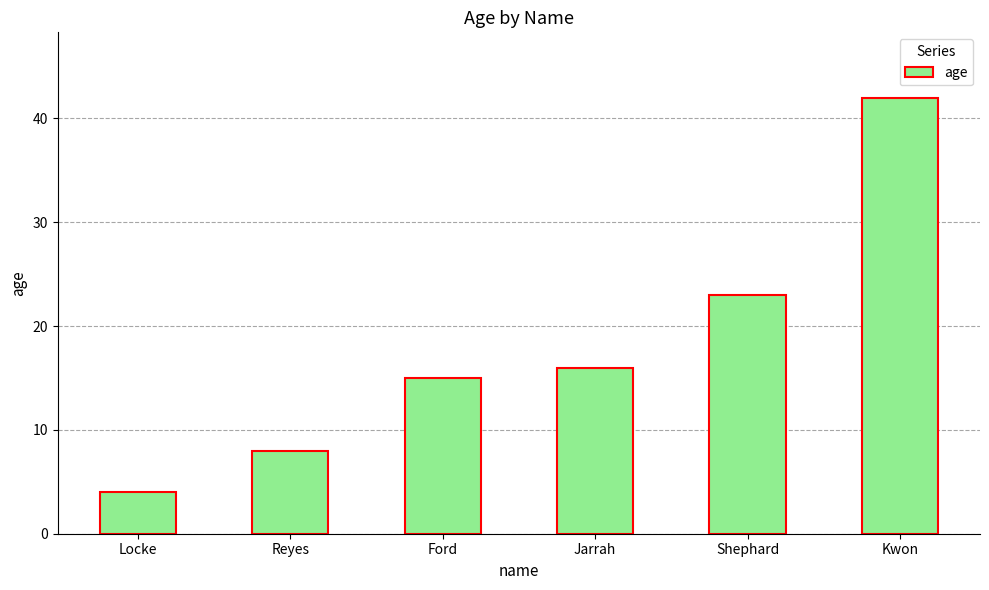

Reading left to right, list all the values displayed in this chart.

4	8	15	16	23	42